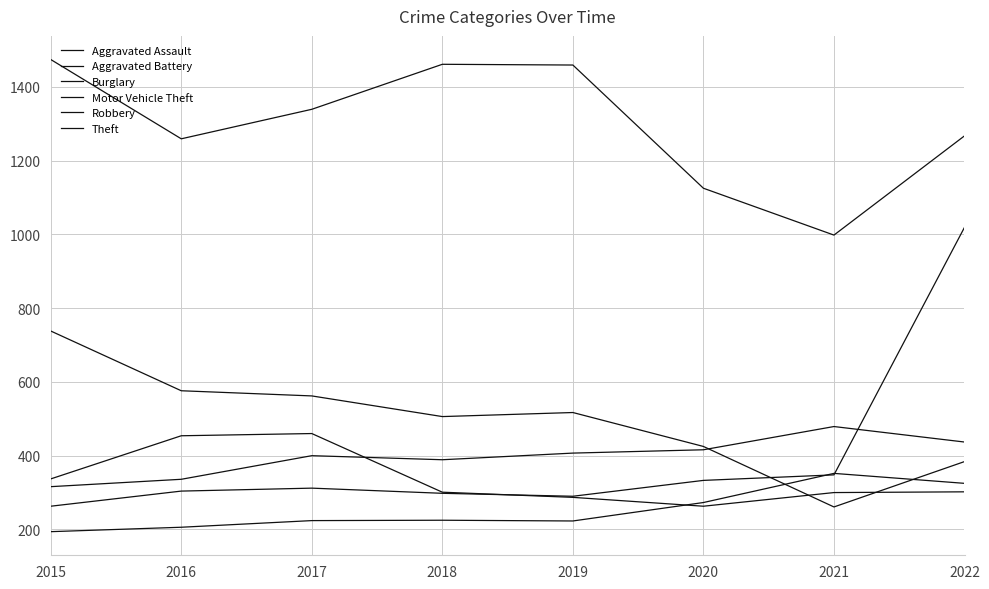

At which category does the chart reach its peak across all series?

2015